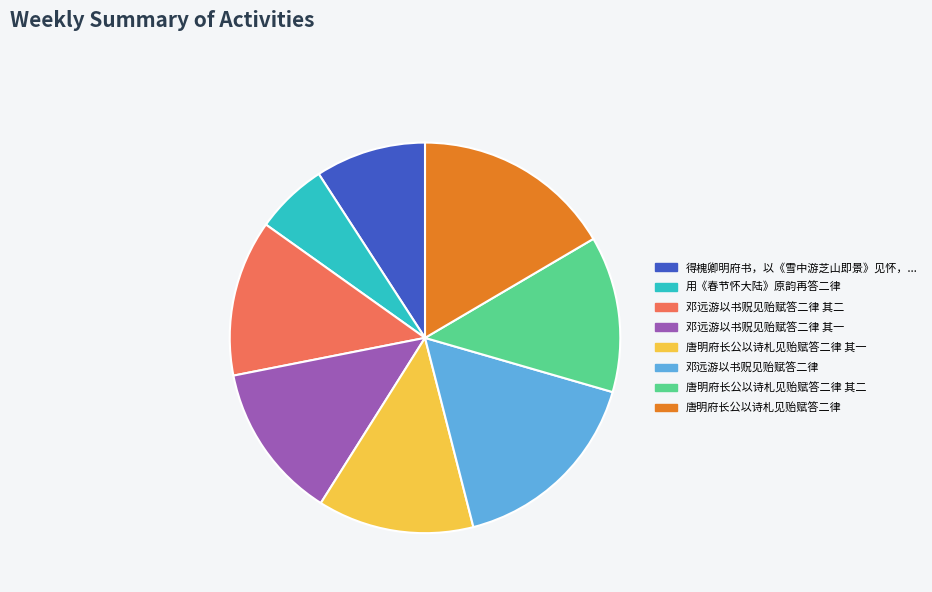

Does any single category account for the majority?

No